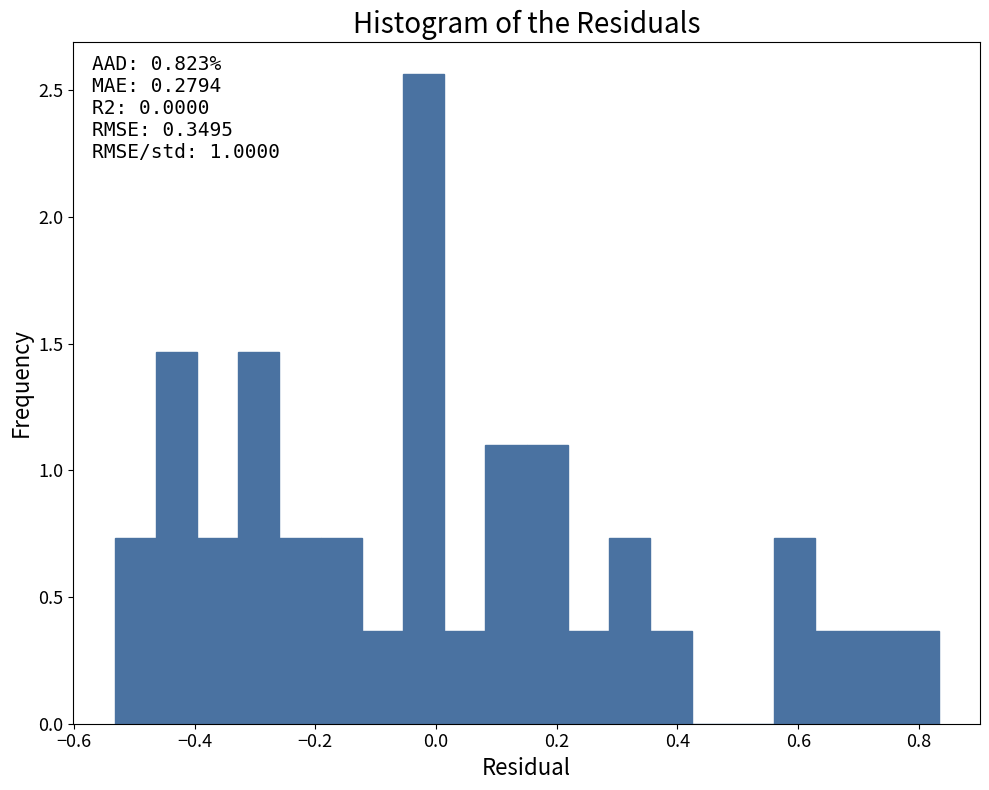

Around what value on the x-axis is the tallest bar? Give the approximate position of its centre, as read against the axis.

-0.02